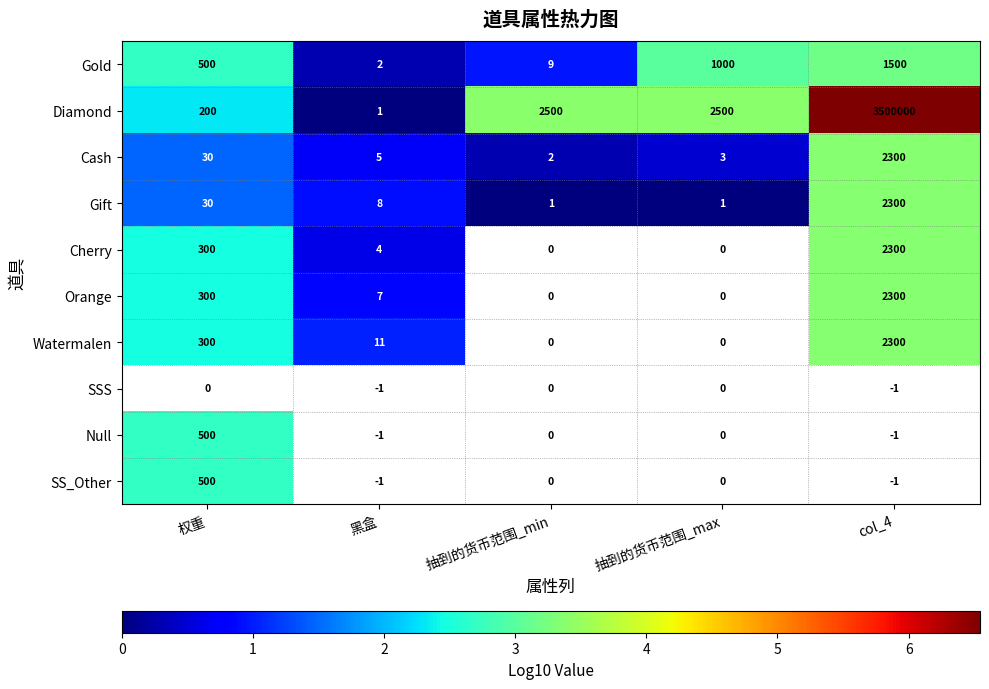

Count the number of data series in this chart.

10